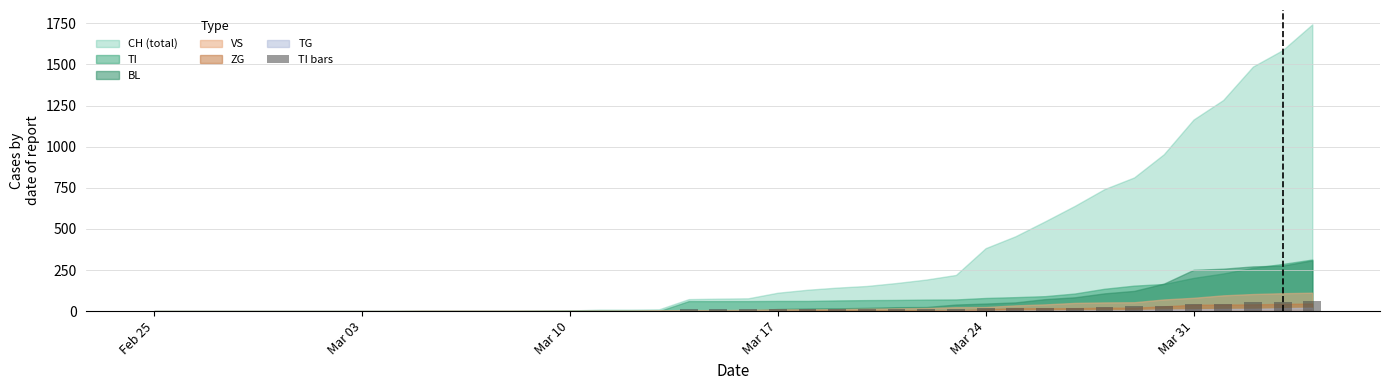

Count the number of categories in the chart.

40